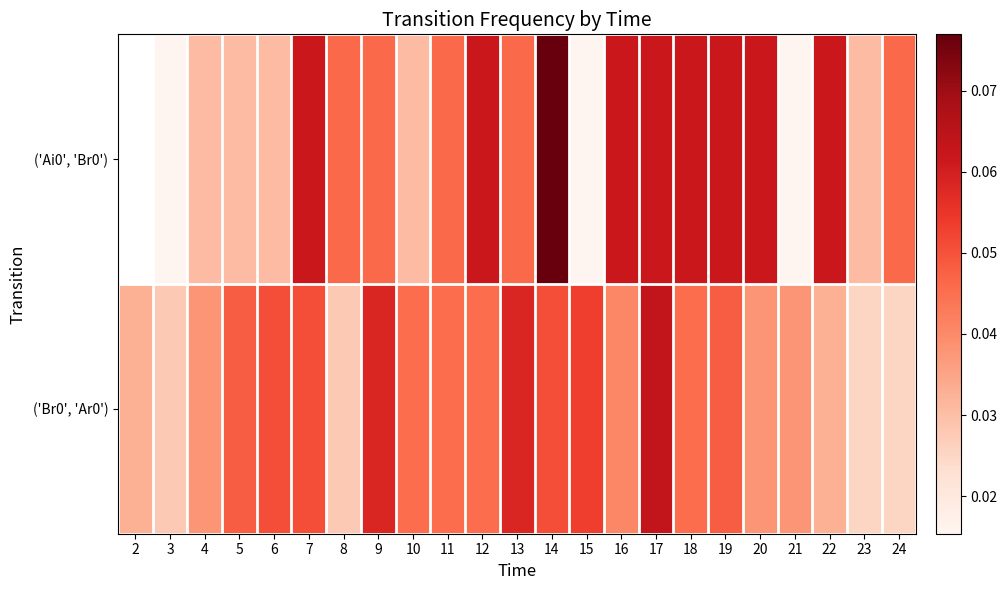

Which category has the lowest value in the ('Br0', 'Ar0') series?

23